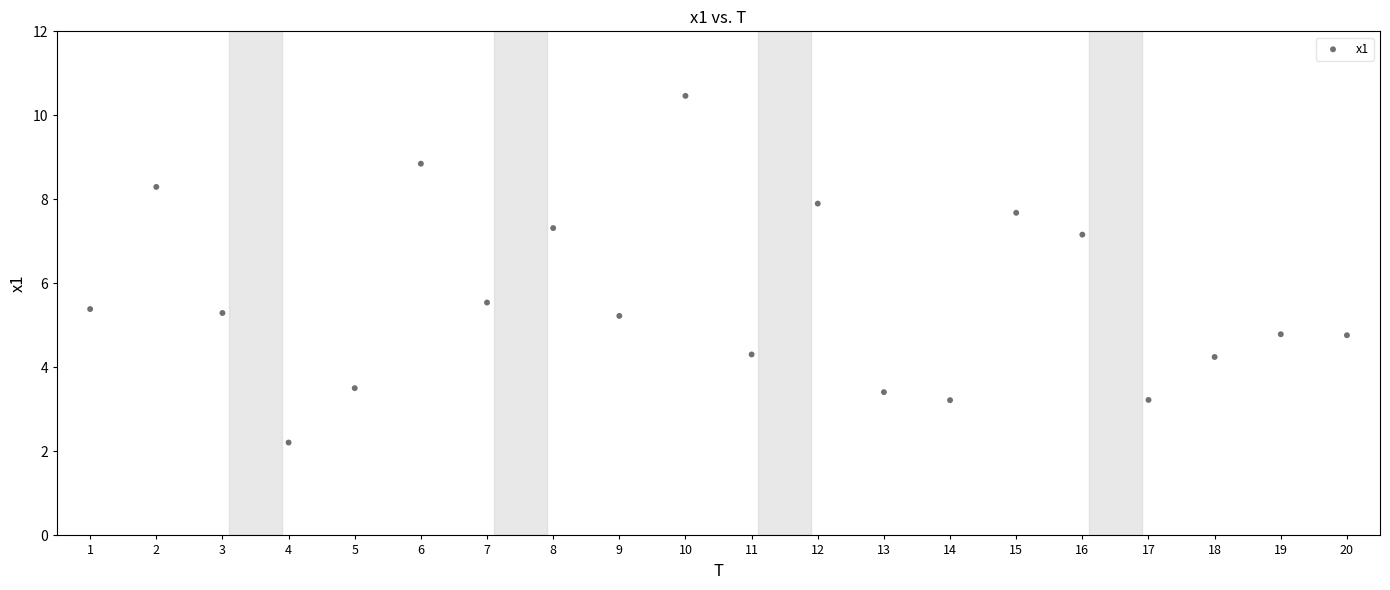

What is the range of X values (max minus min)?

19.0